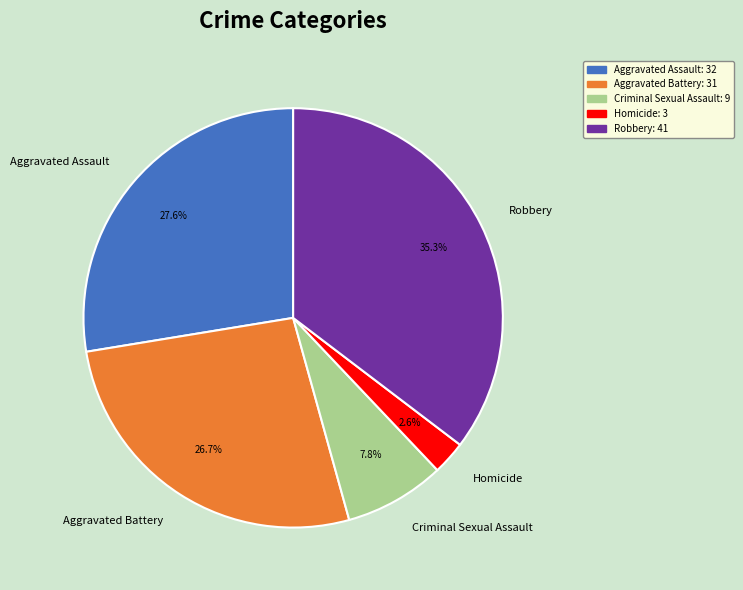

Is Robbery the majority of the pie?

No